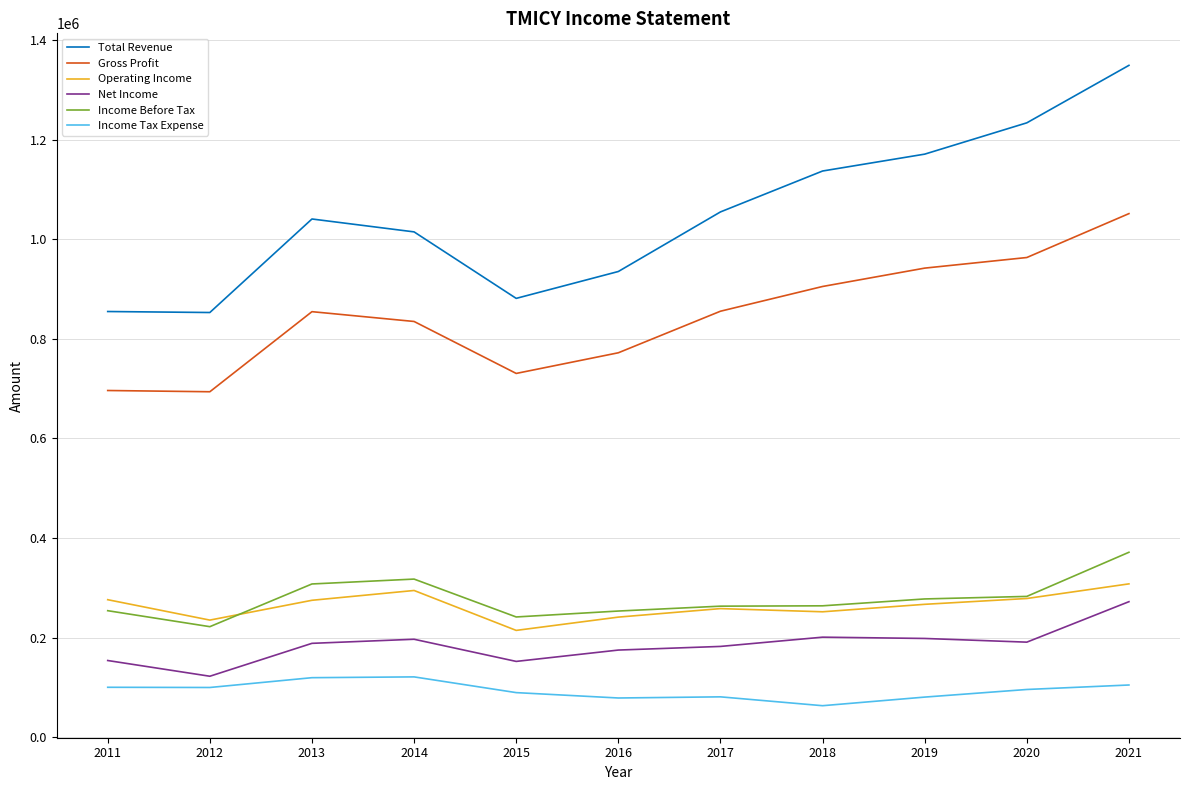

At which category does Net Income reach its first local valley?

2012